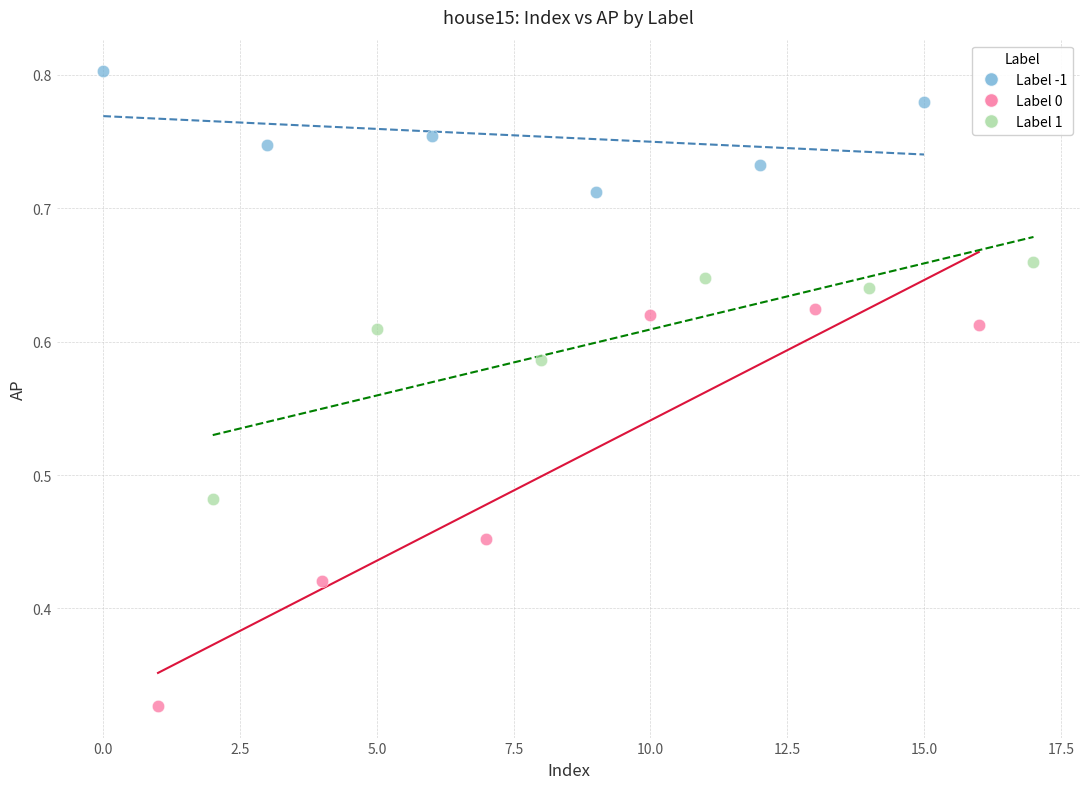

What are all the series names shown in the legend?

Label -1, Label 0, Label 1